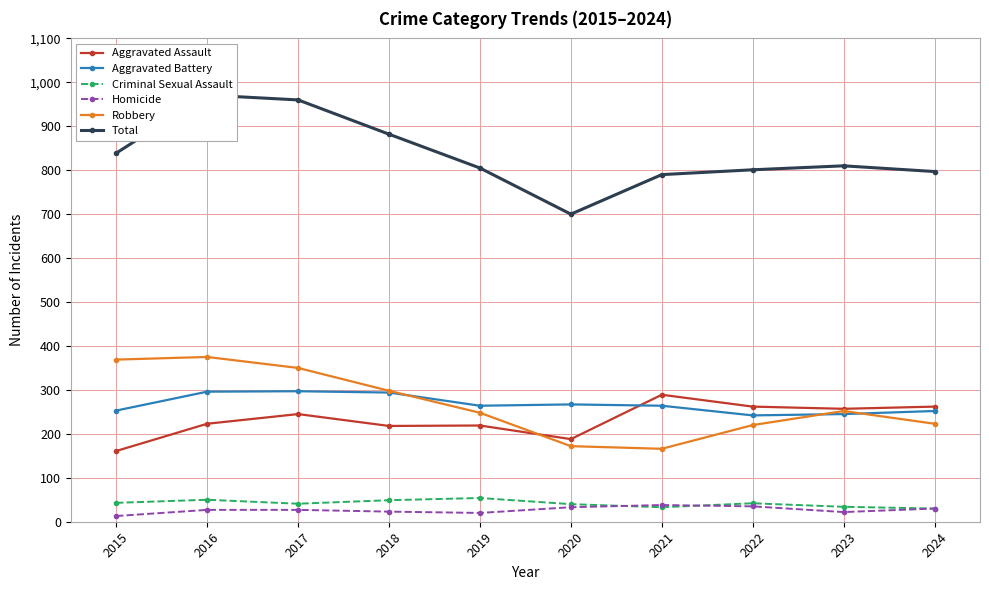

At how many categories does at least one series exceed 313?

10